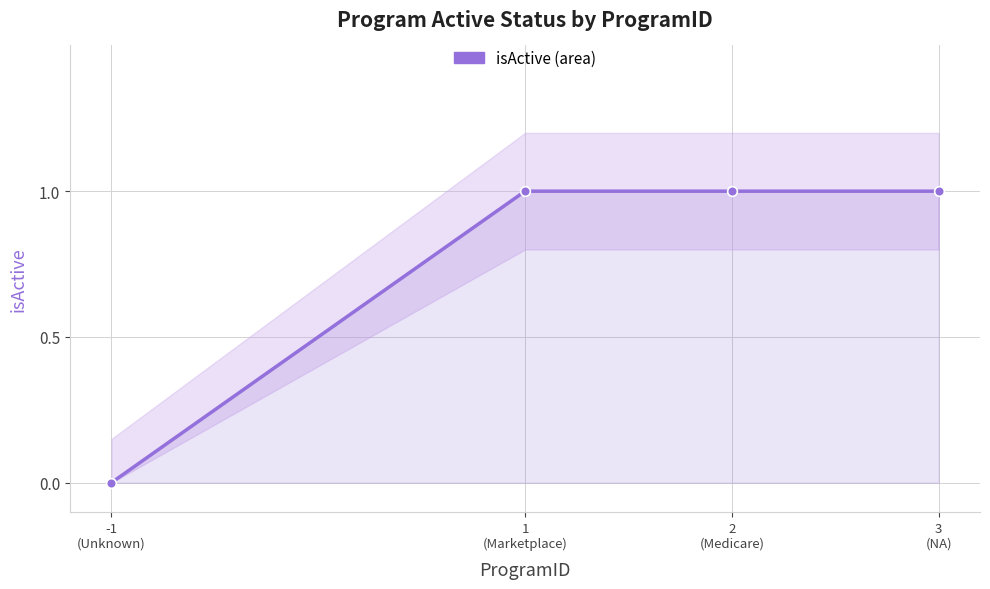

Which has a higher value, 2
(Medicare) or -1
(Unknown)?

2
(Medicare)